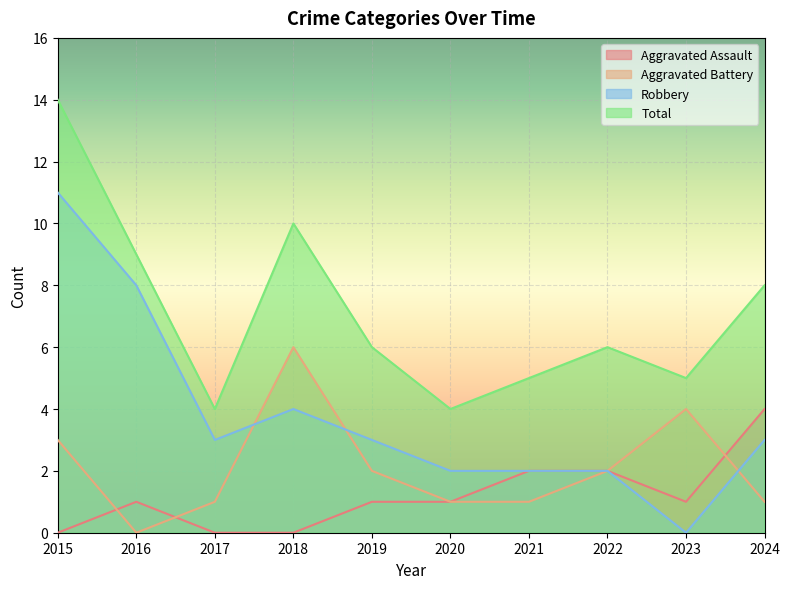

How many interior local valleys does the Total series have?

3